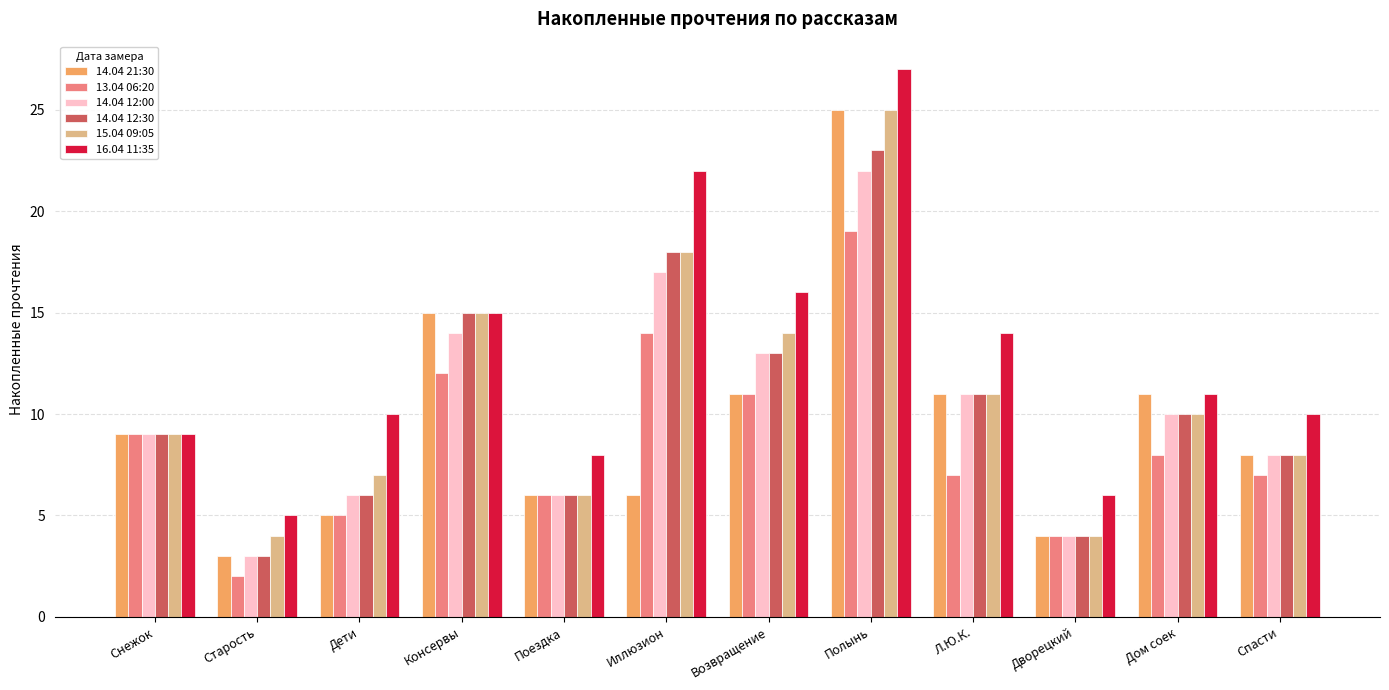

Count the number of data series in this chart.

6